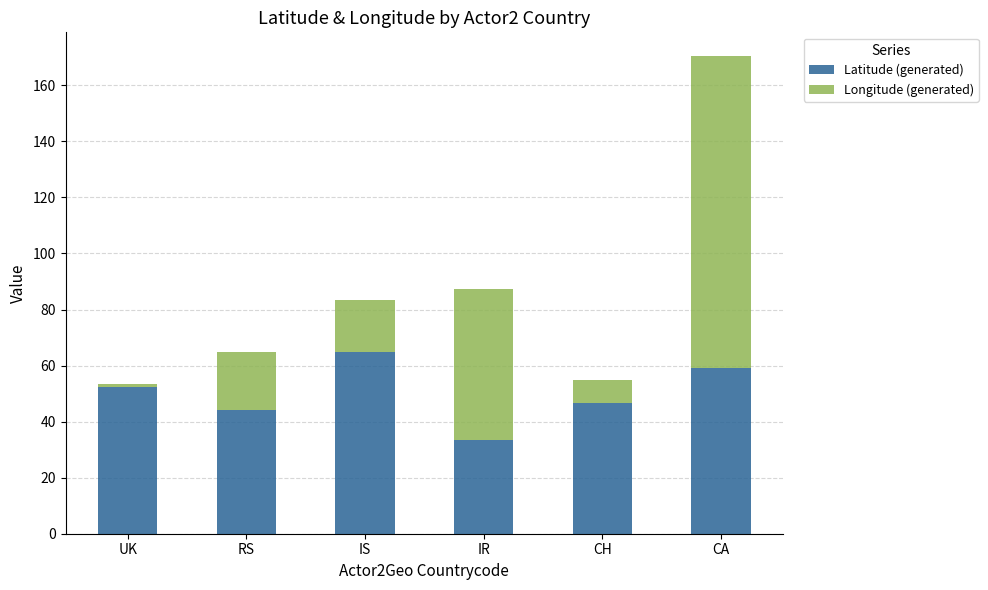

True or false: Latitude (generated) has a value of 11.9 at CH.

False